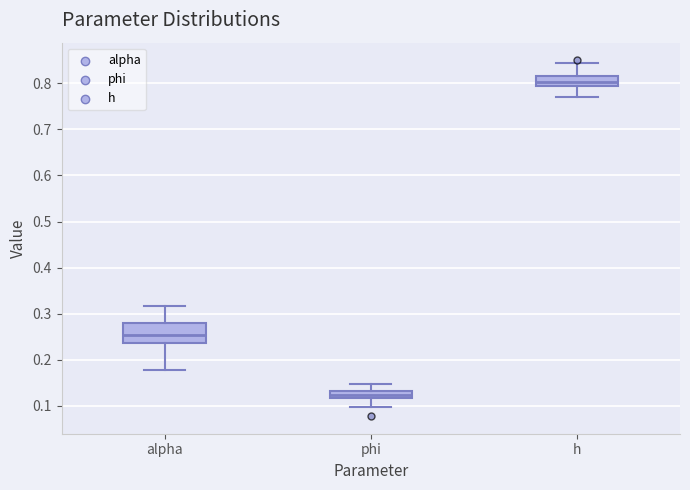

Where does the upper whisker of the box for h end on the y-axis? The values are not printed on the chart, so give them approximately, as read against the axis.

0.84